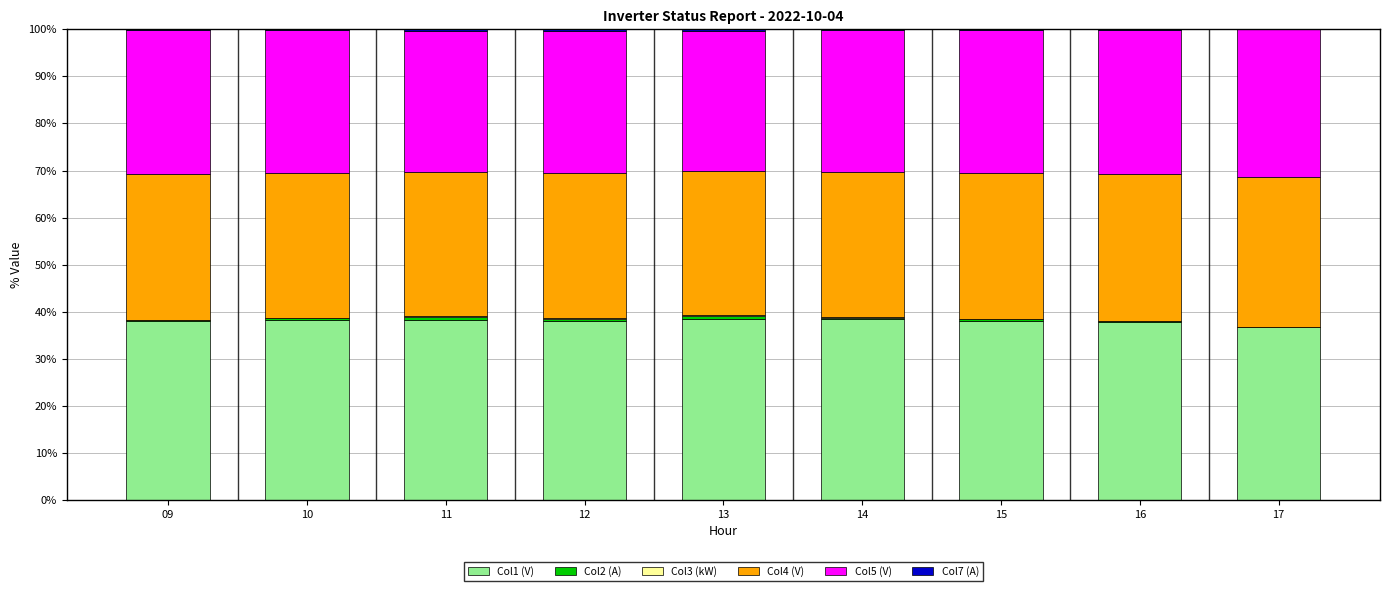

The value of Col1 (V) at 11 is 38.2. True or false?

True